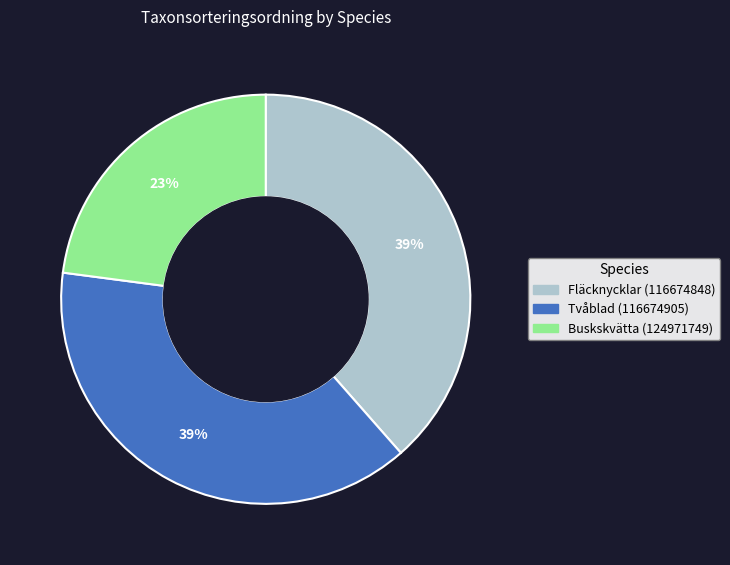

Is there a majority slice in this chart?

No